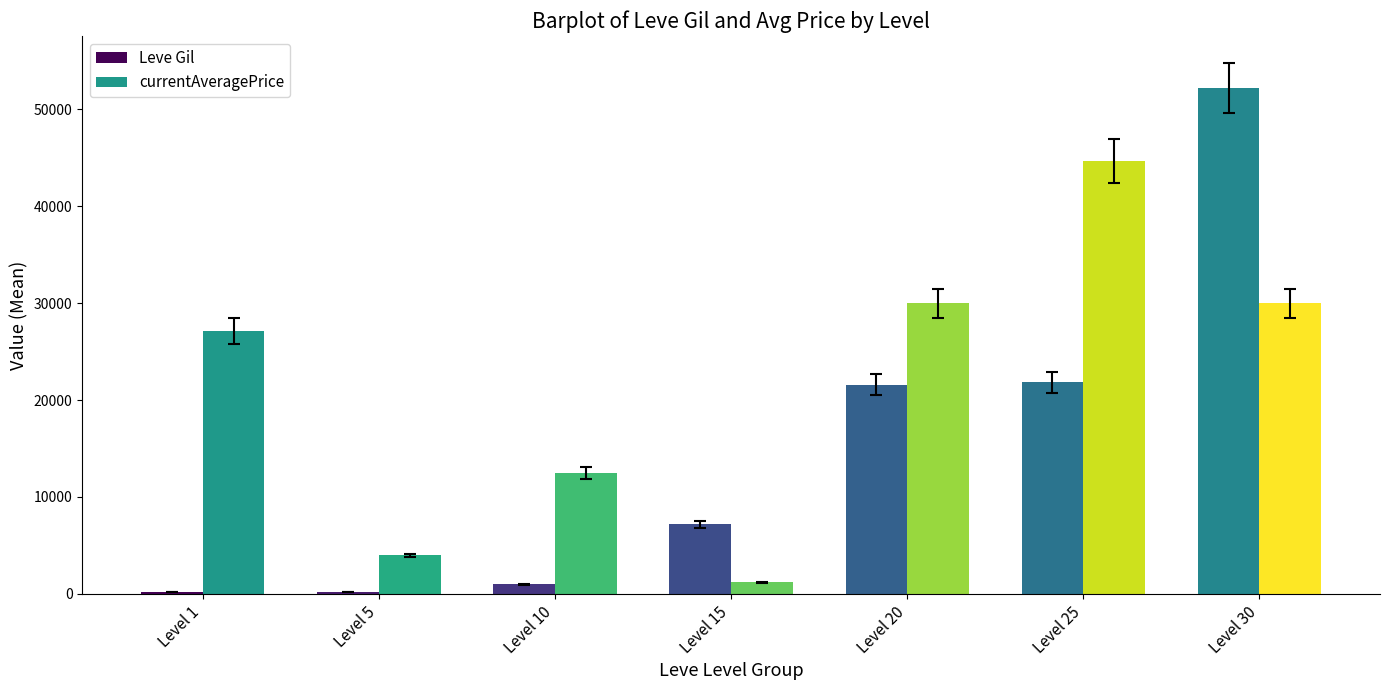

What is the highest value of the Leve Gil series?

52220.0